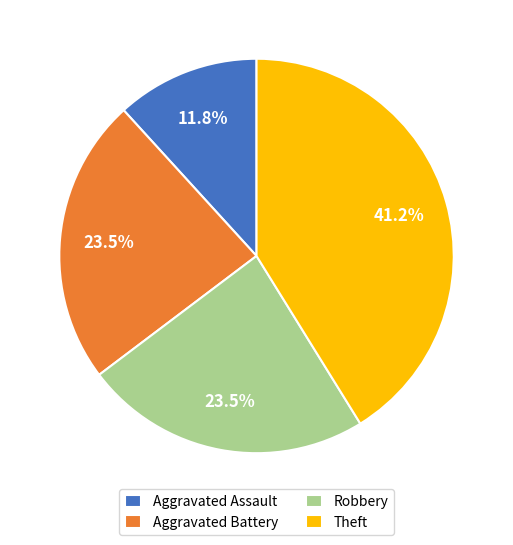

Which category has the biggest portion of the pie?

Theft